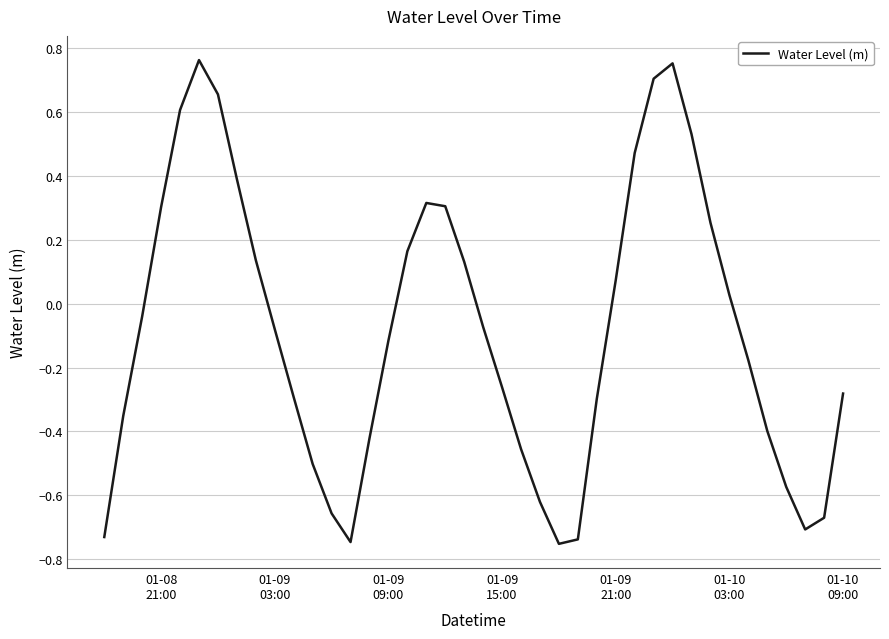

What is the difference between the maximum and minimum values?

1.5